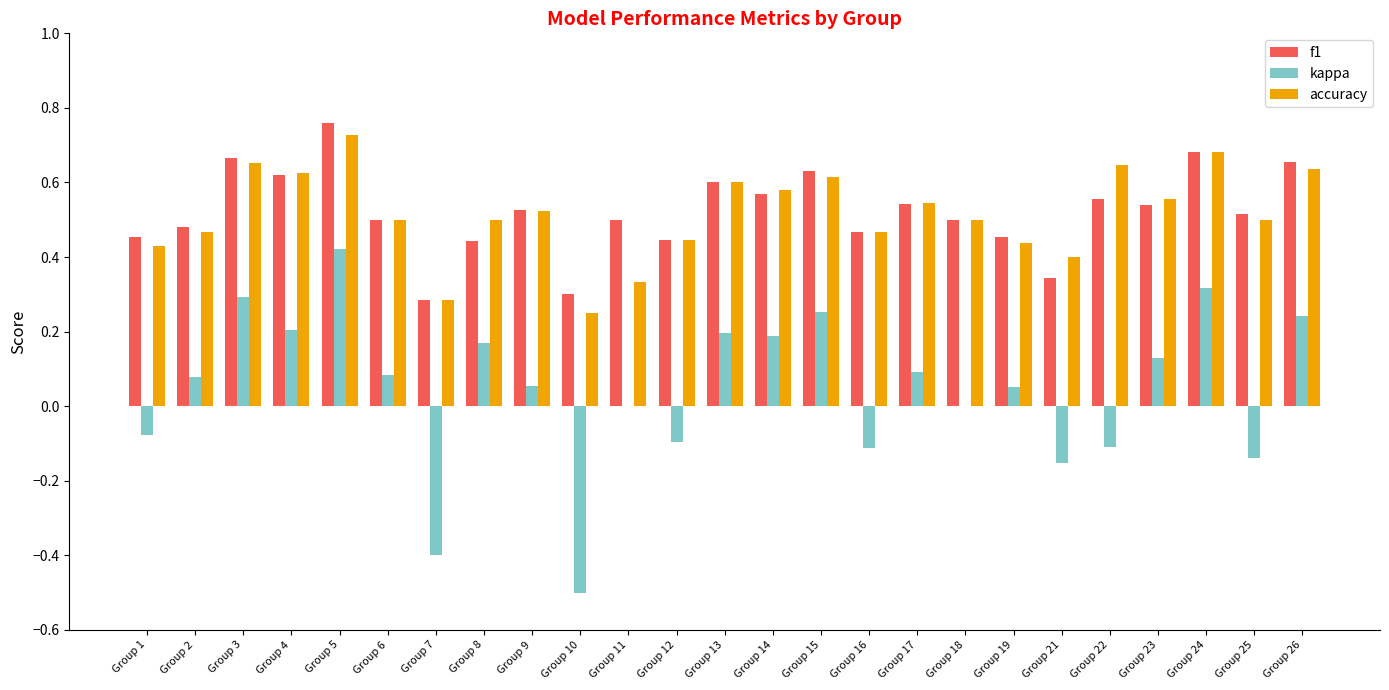

Which category has the highest value across all series?

Group 5